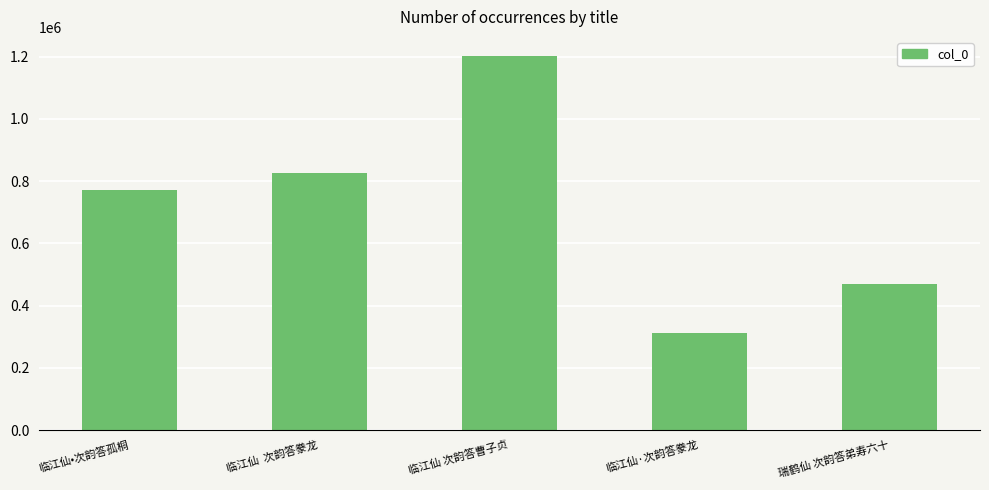

Which label corresponds to the smallest value in the chart?

临江仙·次韵答豢龙